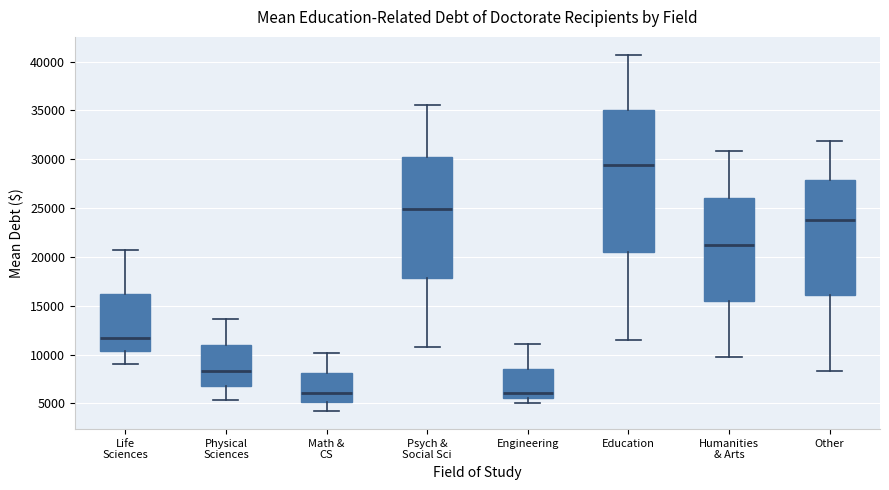

Where does the median line of the box for Physical Sciences sit on the y-axis? The values are not printed on the chart, so give them approximately, as read against the axis.

8500